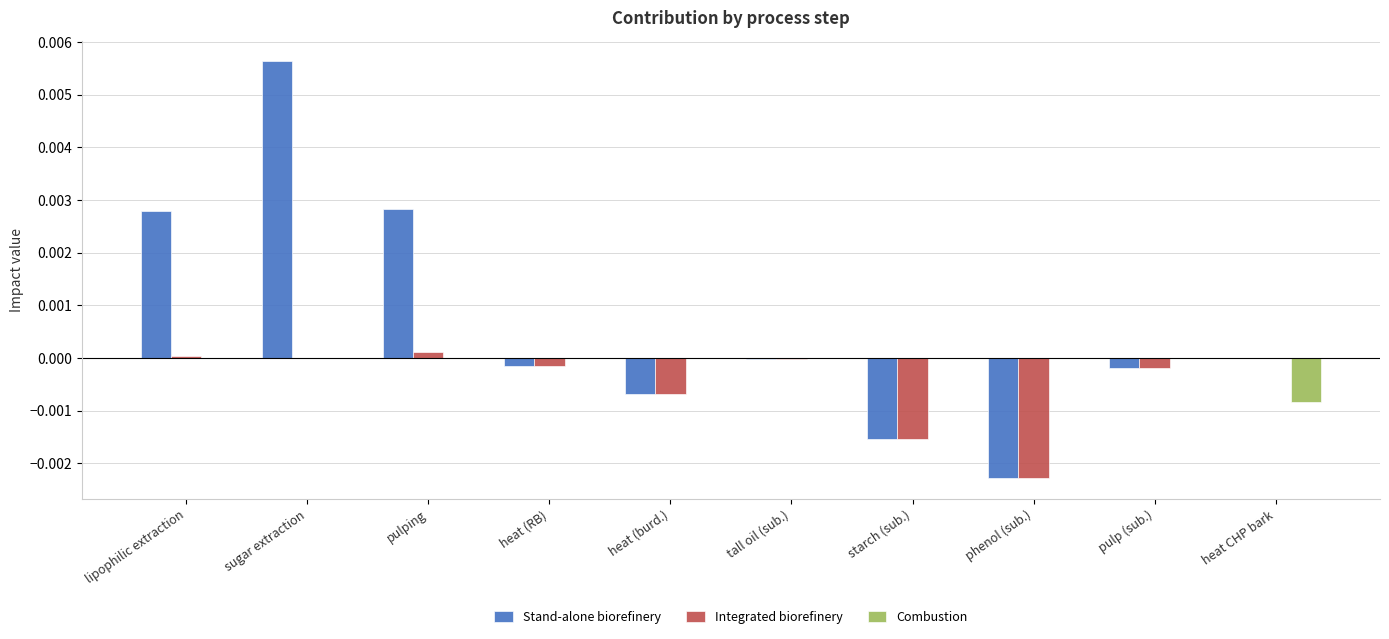

Is the value of Combustion at heat (burd.) greater than the value of Integrated biorefinery at heat (RB)?

No